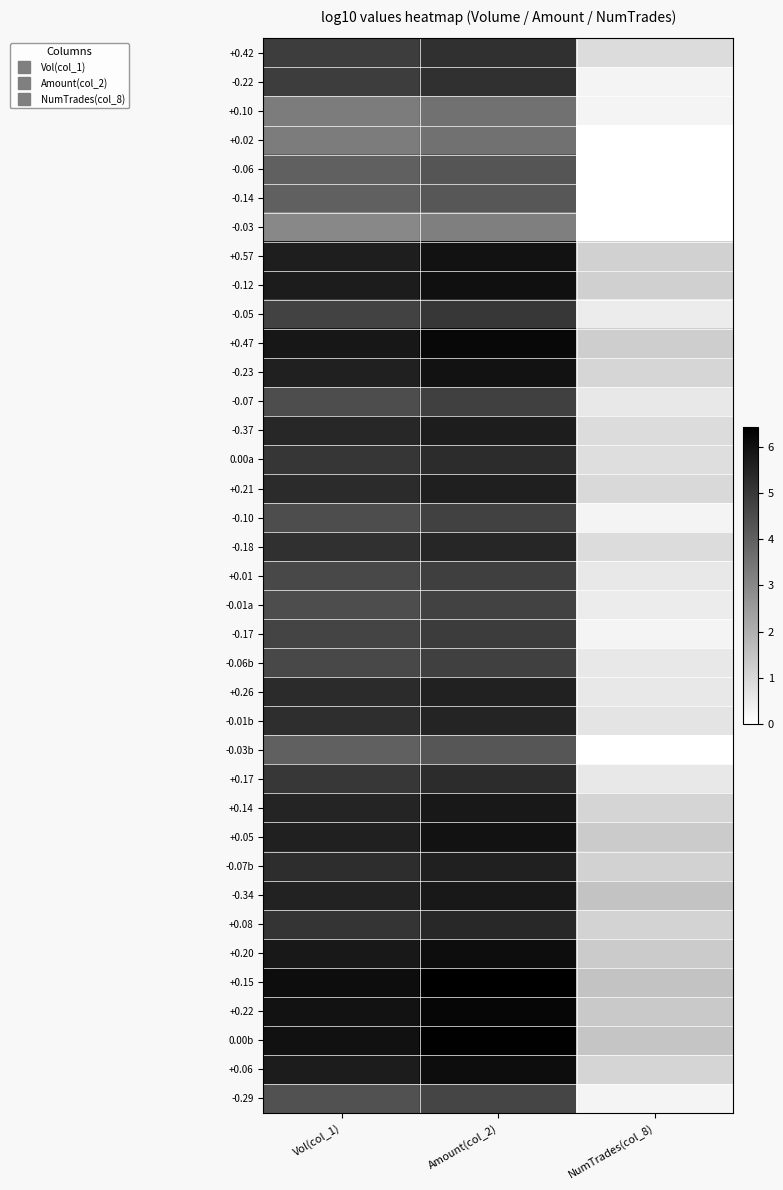

Reading left to right, transcribe all the data shown in this chart.

+0.42: Vol(col_1)=4.9	Amount(col_2)=5.2	NumTrades(col_8)=0.9
-0.22: Vol(col_1)=4.9	Amount(col_2)=5.2	NumTrades(col_8)=0.3
+0.10: Vol(col_1)=3.3	Amount(col_2)=3.6	NumTrades(col_8)=0.3
+0.02: Vol(col_1)=3.3	Amount(col_2)=3.6	NumTrades(col_8)=0.0
-0.06: Vol(col_1)=4.0	Amount(col_2)=4.3	NumTrades(col_8)=0.0
-0.14: Vol(col_1)=4.0	Amount(col_2)=4.2	NumTrades(col_8)=0.0
-0.03: Vol(col_1)=3.0	Amount(col_2)=3.2	NumTrades(col_8)=0.0
+0.57: Vol(col_1)=5.7	Amount(col_2)=5.9	NumTrades(col_8)=1.2
-0.12: Vol(col_1)=5.7	Amount(col_2)=6.0	NumTrades(col_8)=1.2
-0.05: Vol(col_1)=4.7	Amount(col_2)=5.0	NumTrades(col_8)=0.5
+0.47: Vol(col_1)=5.8	Amount(col_2)=6.2	NumTrades(col_8)=1.2
-0.23: Vol(col_1)=5.6	Amount(col_2)=5.9	NumTrades(col_8)=1.0
-0.07: Vol(col_1)=4.5	Amount(col_2)=4.8	NumTrades(col_8)=0.6
-0.37: Vol(col_1)=5.4	Amount(col_2)=5.7	NumTrades(col_8)=0.9
0.00a: Vol(col_1)=5.1	Amount(col_2)=5.3	NumTrades(col_8)=0.8
+0.21: Vol(col_1)=5.3	Amount(col_2)=5.6	NumTrades(col_8)=1.0
-0.10: Vol(col_1)=4.5	Amount(col_2)=4.8	NumTrades(col_8)=0.3
-0.18: Vol(col_1)=5.2	Amount(col_2)=5.4	NumTrades(col_8)=0.9
+0.01: Vol(col_1)=4.6	Amount(col_2)=4.8	NumTrades(col_8)=0.6
-0.01a: Vol(col_1)=4.5	Amount(col_2)=4.7	NumTrades(col_8)=0.5
-0.17: Vol(col_1)=4.7	Amount(col_2)=4.9	NumTrades(col_8)=0.3
-0.06b: Vol(col_1)=4.6	Amount(col_2)=4.8	NumTrades(col_8)=0.6
+0.26: Vol(col_1)=5.3	Amount(col_2)=5.6	NumTrades(col_8)=0.6
-0.01b: Vol(col_1)=5.3	Amount(col_2)=5.5	NumTrades(col_8)=0.7
-0.03b: Vol(col_1)=4.0	Amount(col_2)=4.2	NumTrades(col_8)=0.0
+0.17: Vol(col_1)=5.0	Amount(col_2)=5.3	NumTrades(col_8)=0.6
+0.14: Vol(col_1)=5.5	Amount(col_2)=5.8	NumTrades(col_8)=1.1
+0.05: Vol(col_1)=5.6	Amount(col_2)=5.9	NumTrades(col_8)=1.3
-0.07b: Vol(col_1)=5.3	Amount(col_2)=5.6	NumTrades(col_8)=1.1
-0.34: Vol(col_1)=5.5	Amount(col_2)=5.8	NumTrades(col_8)=1.5
+0.08: Vol(col_1)=5.1	Amount(col_2)=5.4	NumTrades(col_8)=1.1
+0.20: Vol(col_1)=5.8	Amount(col_2)=6.1	NumTrades(col_8)=1.3
+0.15: Vol(col_1)=6.1	Amount(col_2)=6.4	NumTrades(col_8)=1.5
+0.22: Vol(col_1)=5.9	Amount(col_2)=6.3	NumTrades(col_8)=1.4
0.00b: Vol(col_1)=6.0	Amount(col_2)=6.4	NumTrades(col_8)=1.5
+0.06: Vol(col_1)=5.7	Amount(col_2)=6.1	NumTrades(col_8)=1.1
-0.29: Vol(col_1)=4.3	Amount(col_2)=4.7	NumTrades(col_8)=0.3